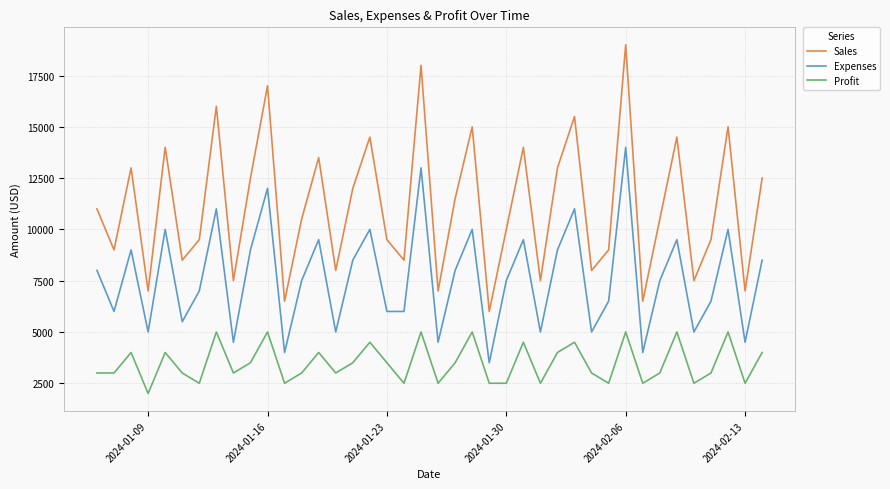

Rank the series by their average value, from highest to lowest.

Sales, Expenses, Profit